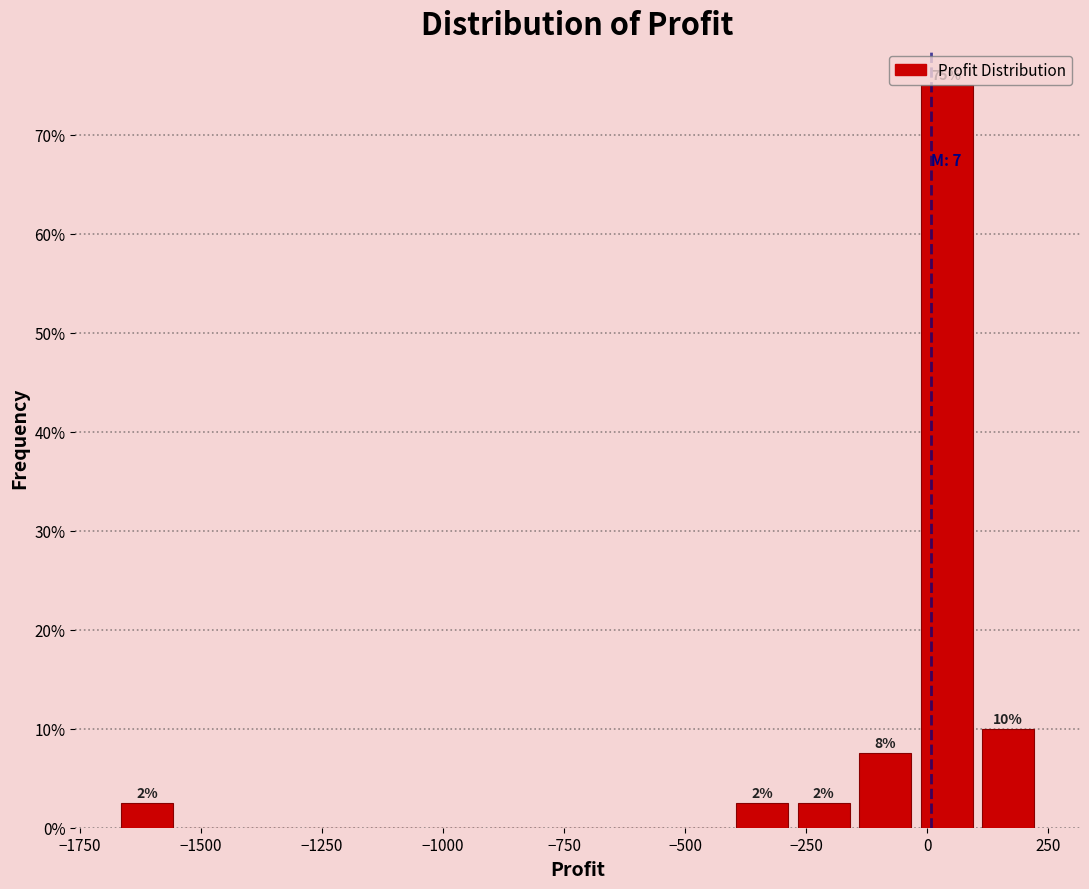

Around what value on the x-axis is the tallest bar? Give the approximate position of its centre, as read against the axis.

50